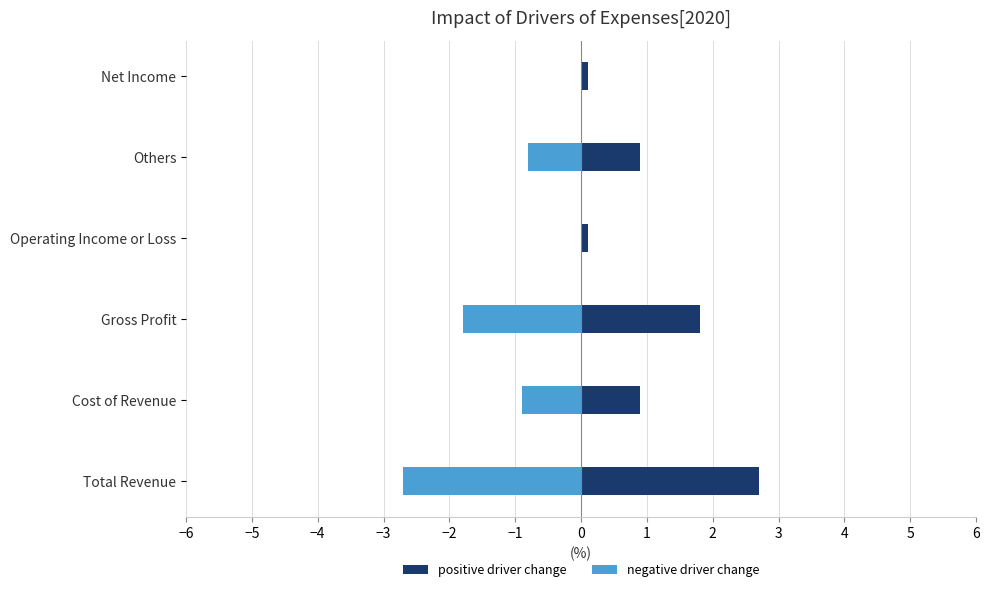

List the series in order of their peak value, highest first.

positive driver change, negative driver change